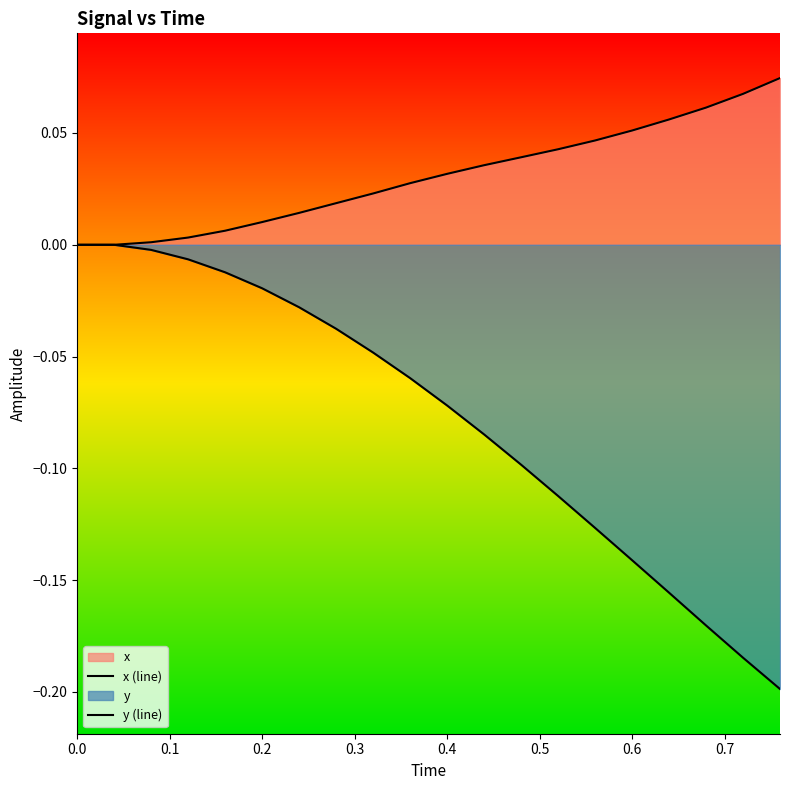

True or false: y (line) and x (line) intersect in this chart.

False